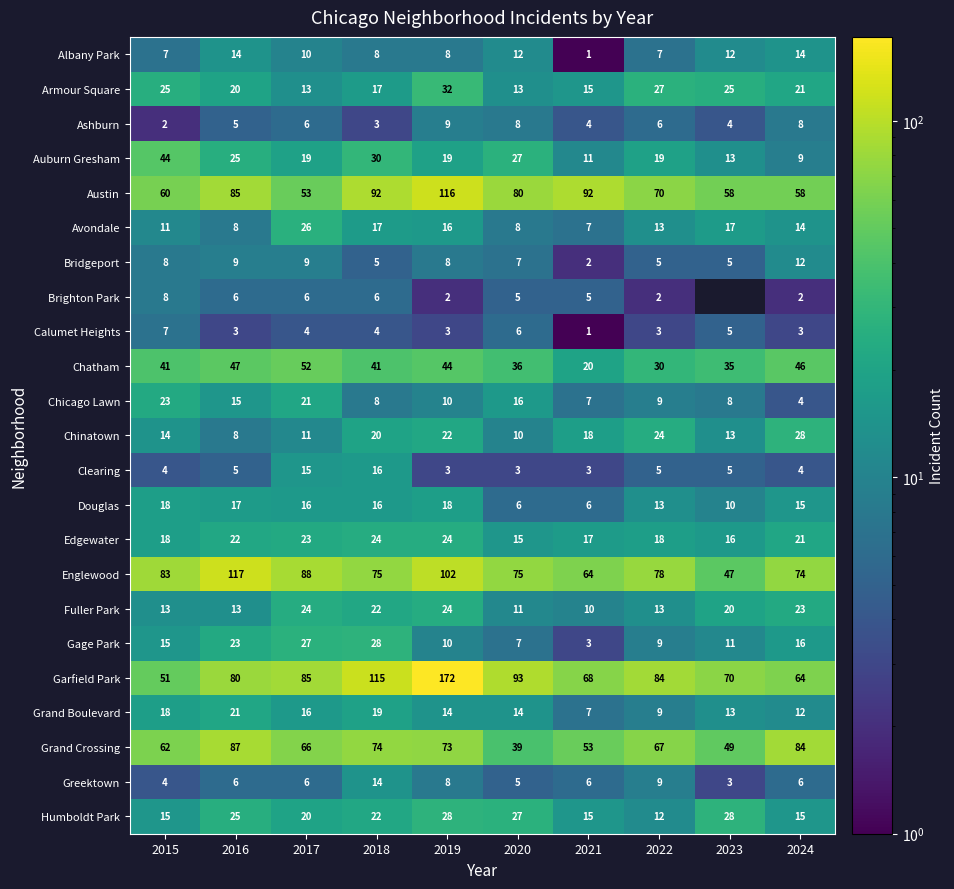

What is the sum of all Grand Boulevard values?

143